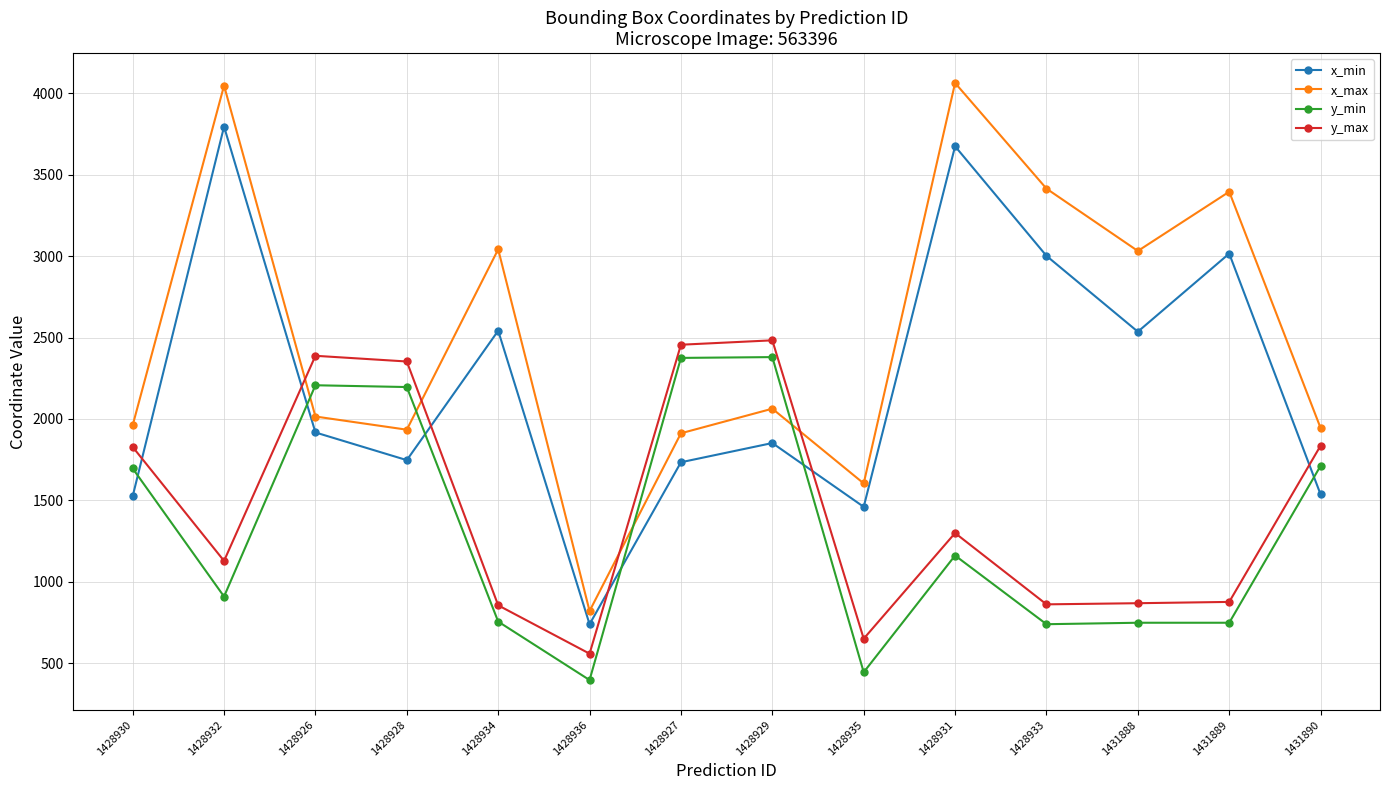

Where do x_max and y_max first cross each other?

1428932 and 1428926